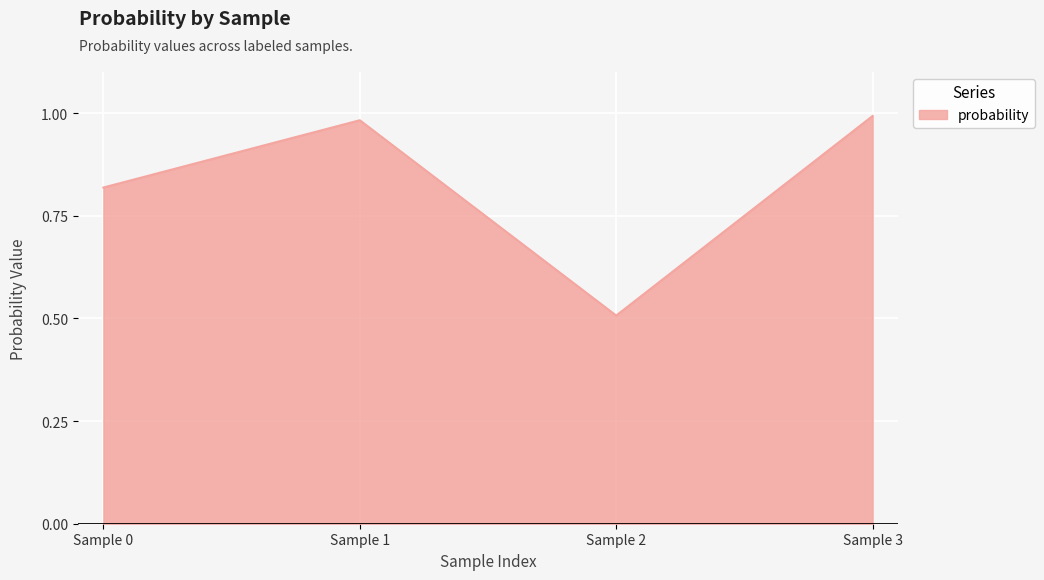

What is the smallest value displayed?

0.5